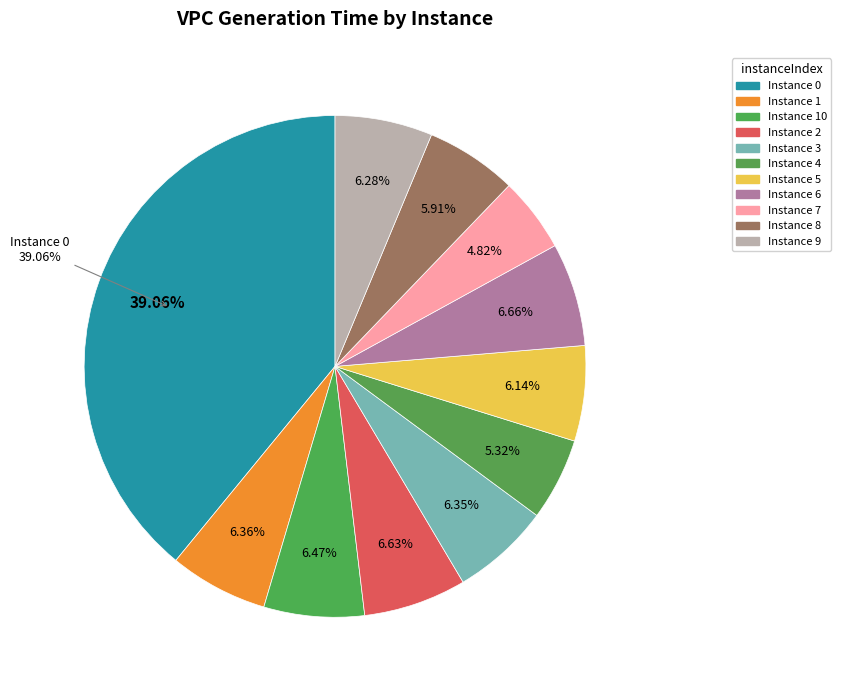

What percentage is NOT represented by 0?

60.9%